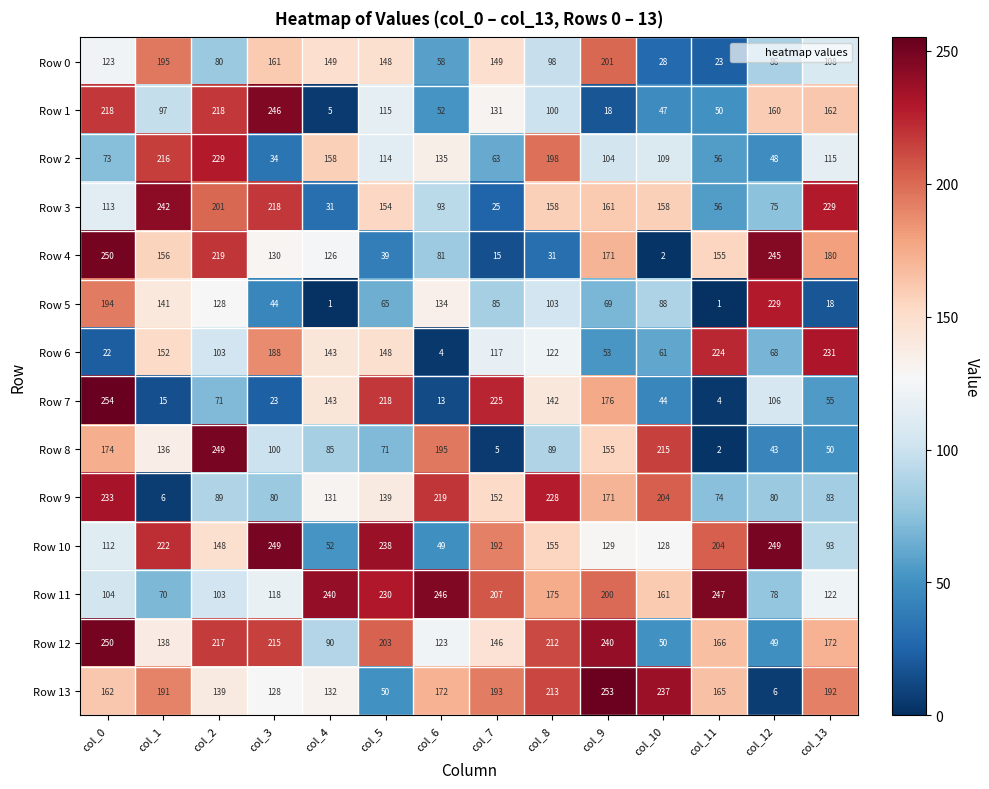

Read the Row 12 value at col_11, to the nearest 10.

170